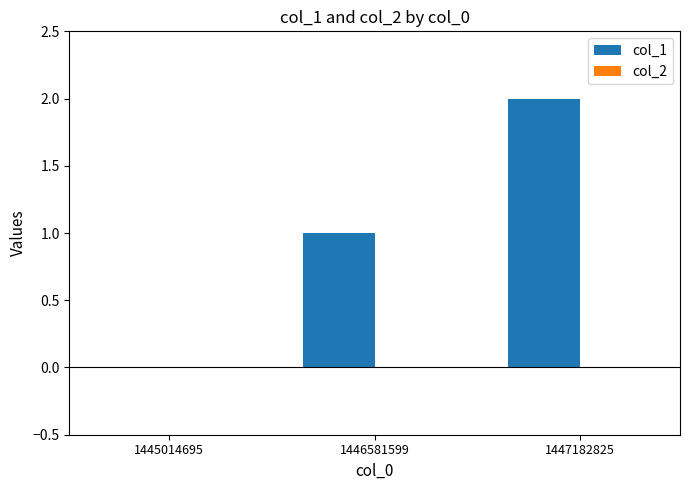

Is it true that the value at 1447182825 is 3?

False